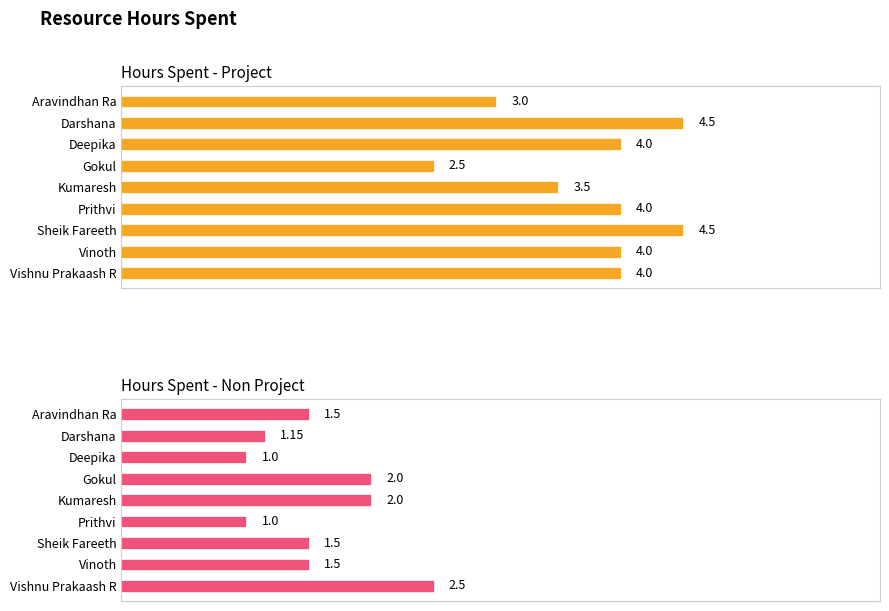

What is the value of the Hours Spent - Project bar at the 3rd from the left?

4.0